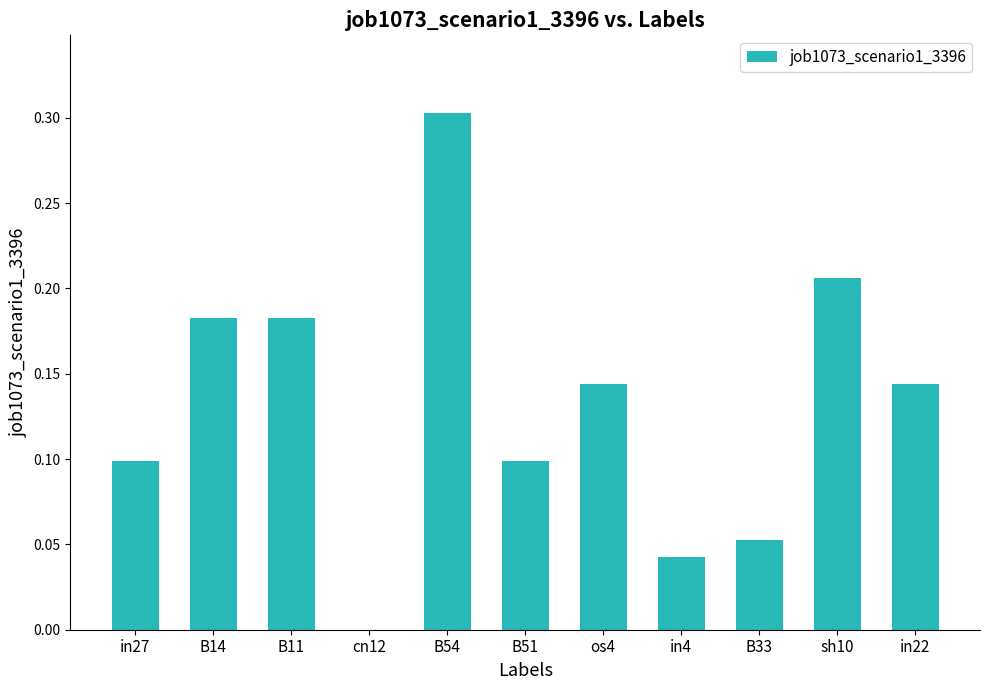

How many data points are above 0?

10